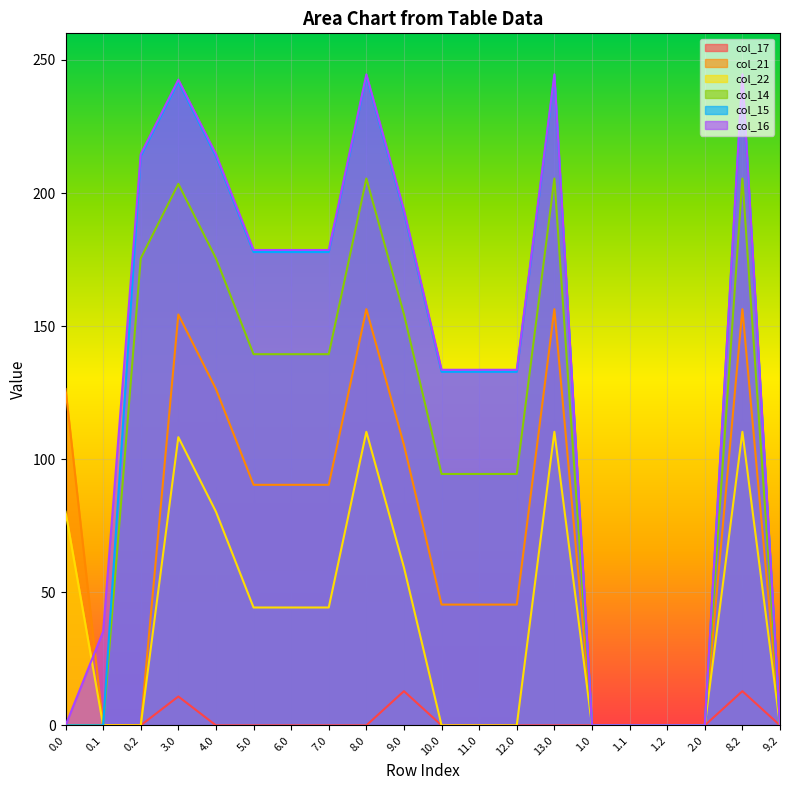

Between which two adjacent categories do col_16 and col_22 first intersect?

0.0 and 0.1